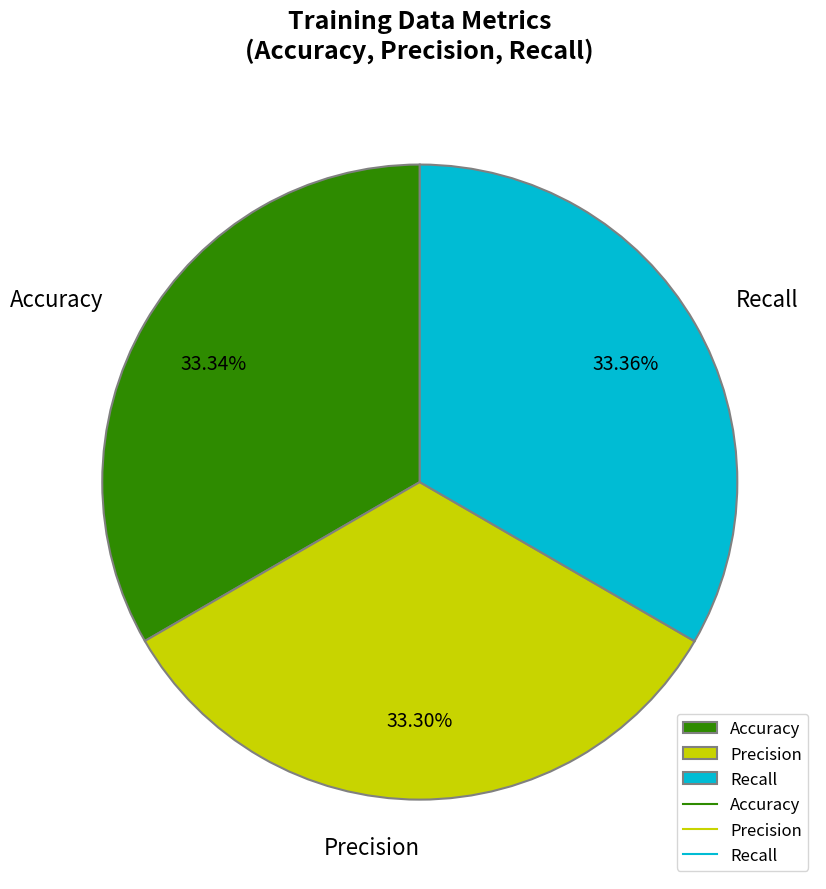

Is Recall the majority of the pie?

No